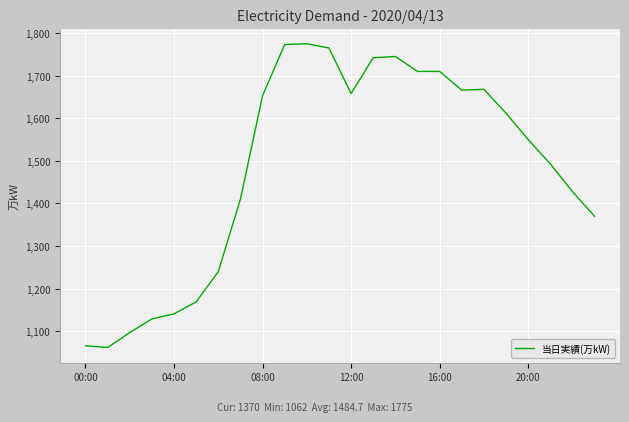

What is the maximum value shown in the chart?

1775